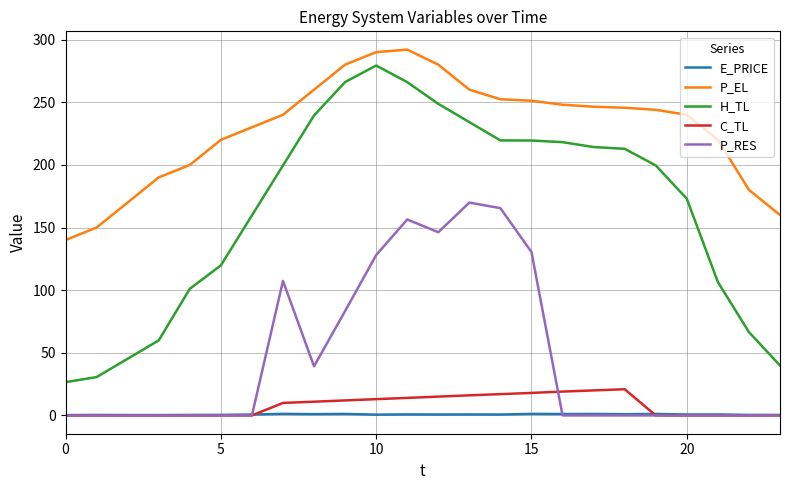

True or false: E_PRICE has more than 0 interior local peaks.

True